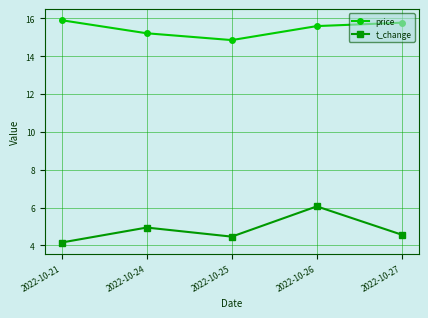

List the series in order of their peak value, lowest first.

t_change, price